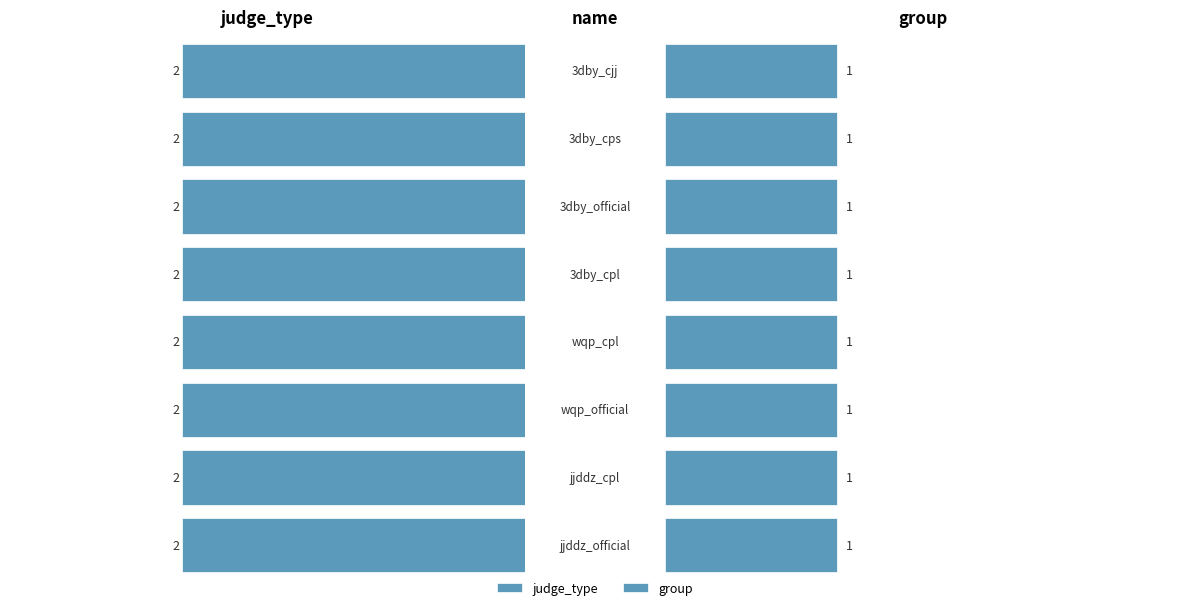

List the labels in order of group value, smallest first.

jjddz_official, jjddz_cpl, wqp_official, wqp_cpl, 3dby_cpl, 3dby_official, 3dby_cps, 3dby_cjj